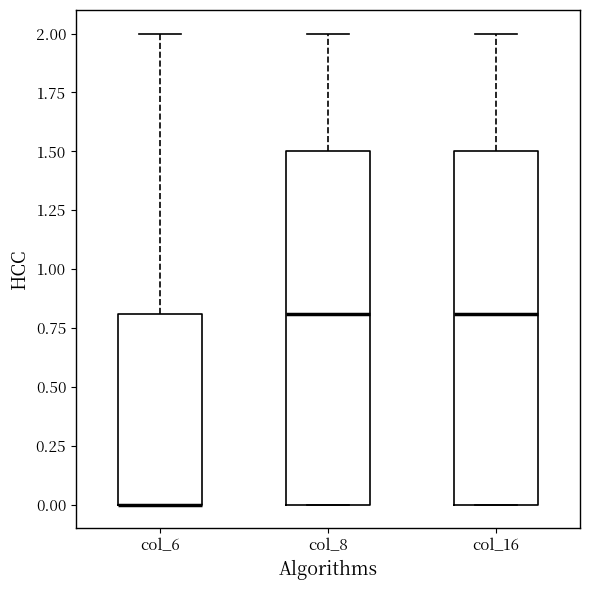

Reading left to right, transcribe this box plot: for each box, give where its median line is, the range the box spans, and where its two whiskers end, as read against the y-axis. The values are not printed on the chart, so give them approximately, as read against the axis.

col_6: median 0.0 (drawn on the box's lower edge), box 0.0 to 0.8, whiskers 0.0 to 2.0
col_8: median 0.8, box 0.0 to 1.5, whiskers 0.0 to 2.0
col_16: median 0.8, box 0.0 to 1.5, whiskers 0.0 to 2.0